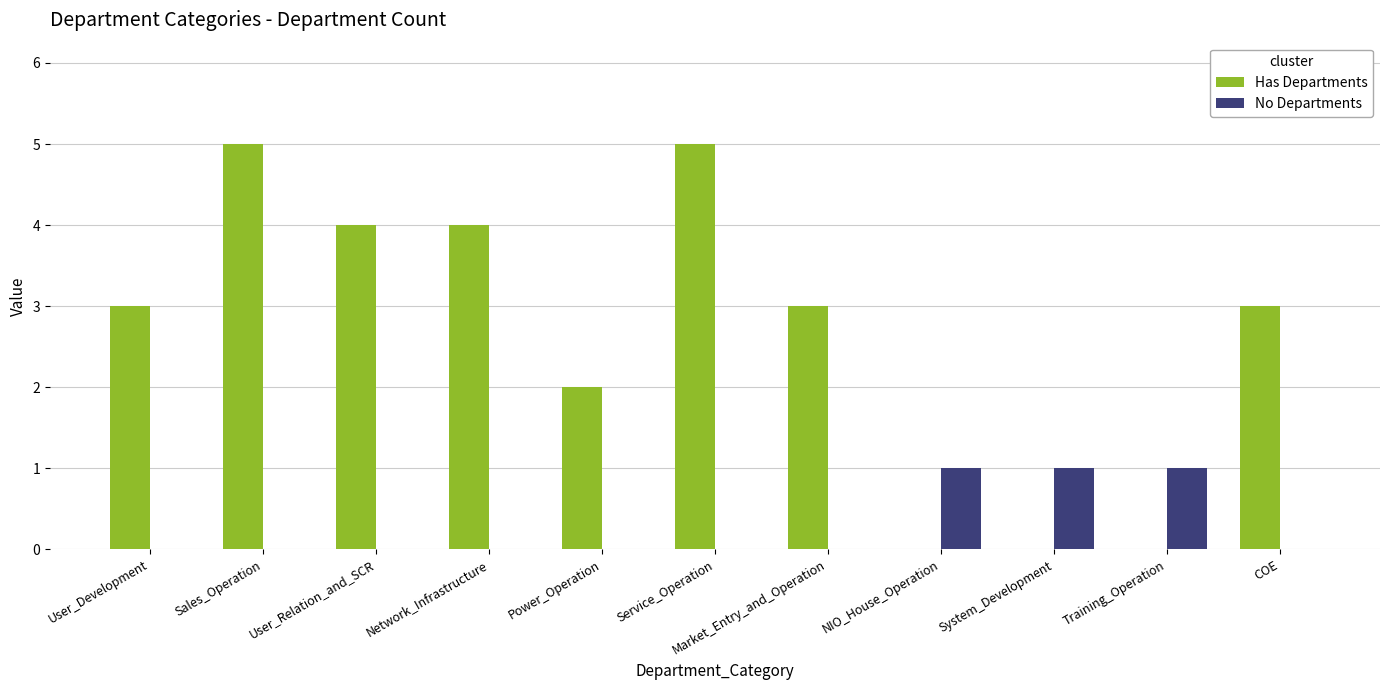

What is the difference between the Has Departments values at Network_Infrastructure and Market_Entry_and_Operation?

1